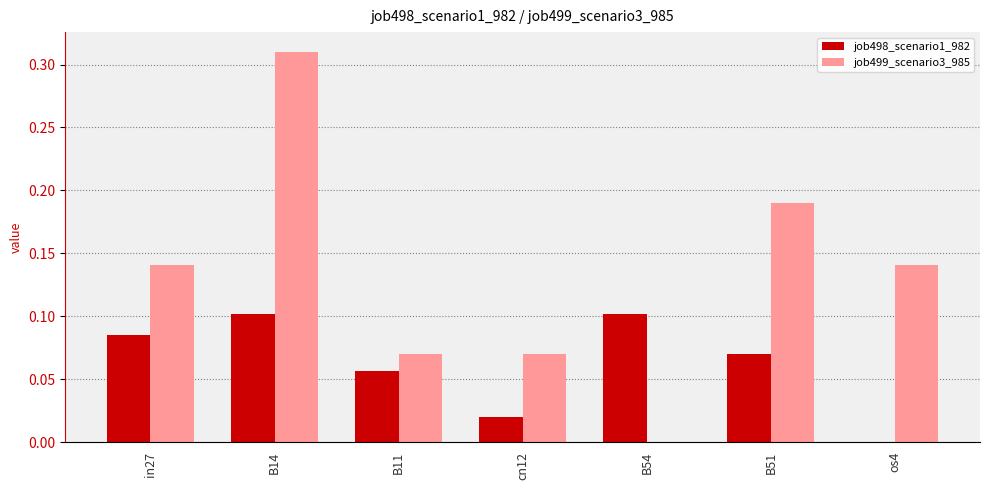

Which series has the largest total across all categories?

job499_scenario3_985